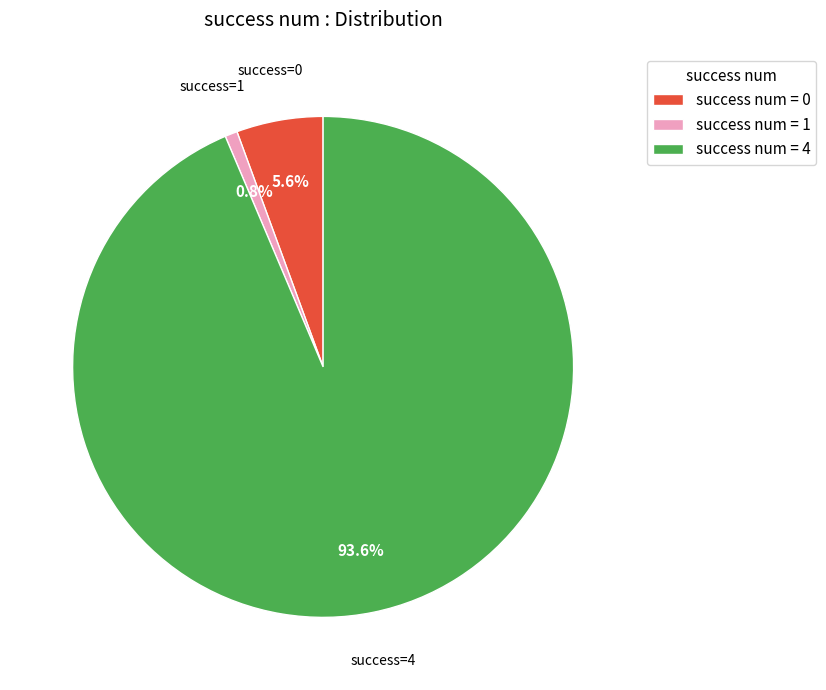

What percentage do success num = 4 and success num = 0 together represent?

99.2%